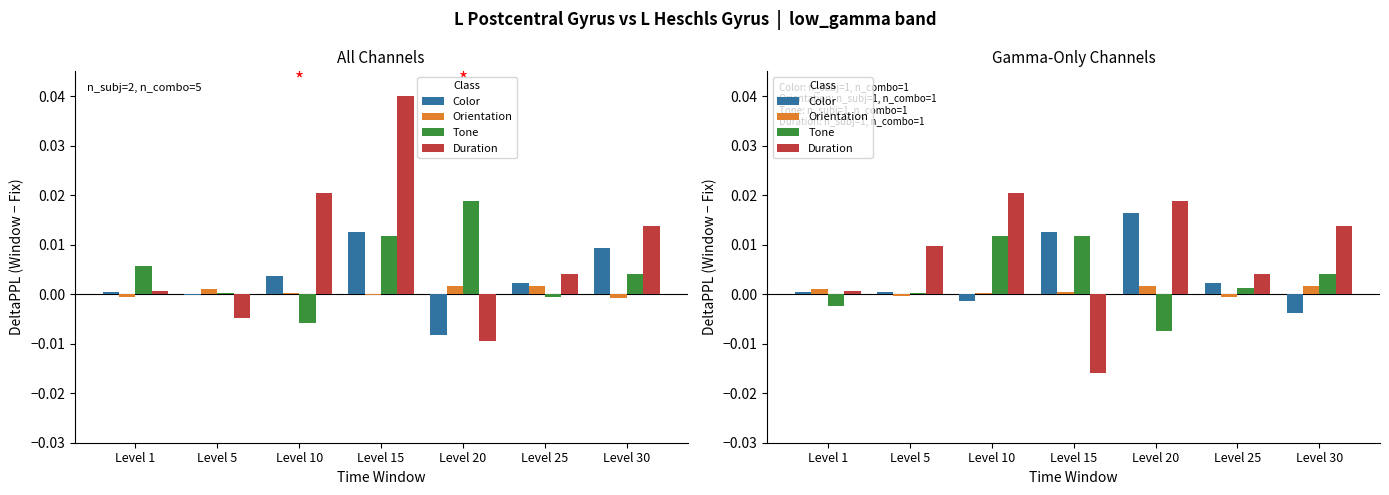

Between Level 15 and Level 20, which is larger?

Level 20